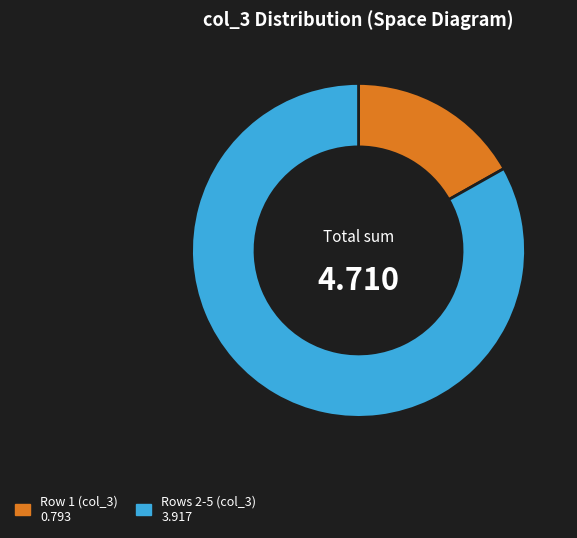

Which slice is the largest?

Rows 2-5 (col_3) 3.917